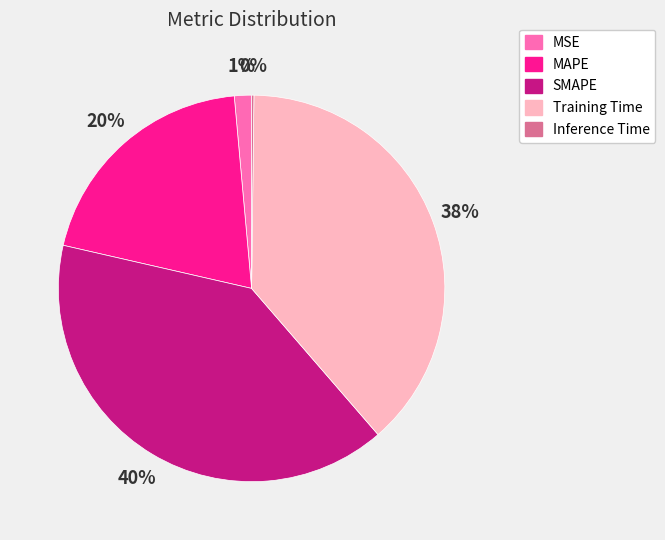

To the nearest percent, what is the combined percentage of MSE and MAPE?

21%